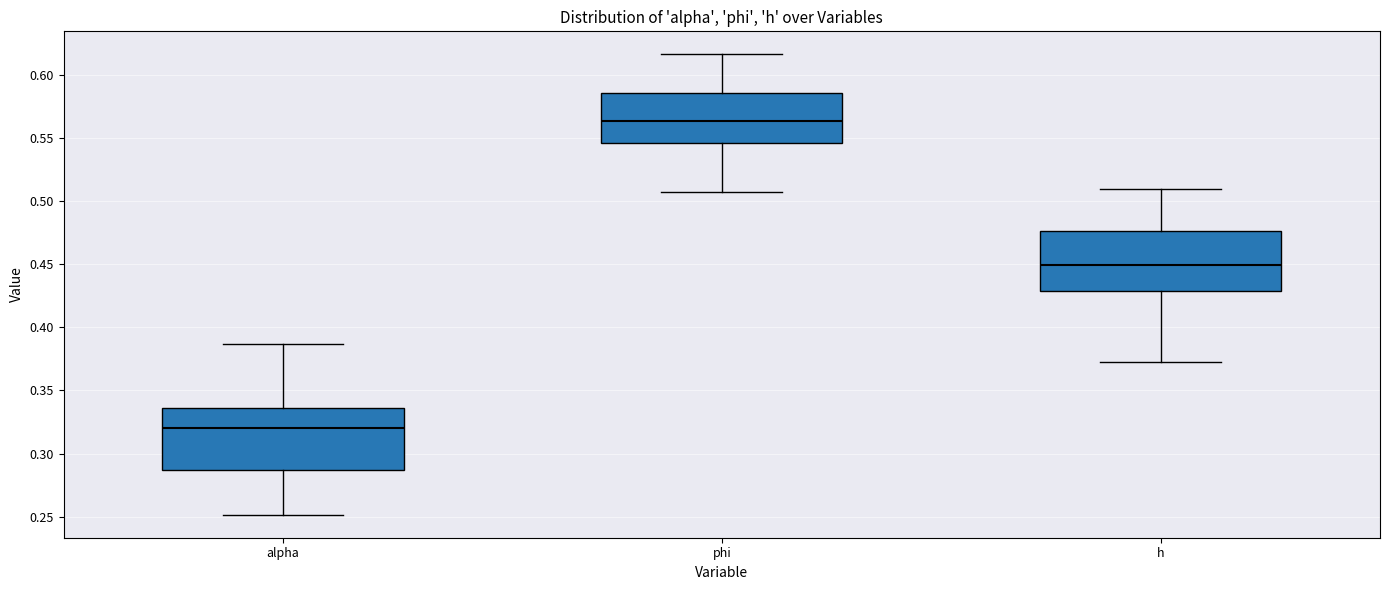

Which box has the lowest median line?

alpha